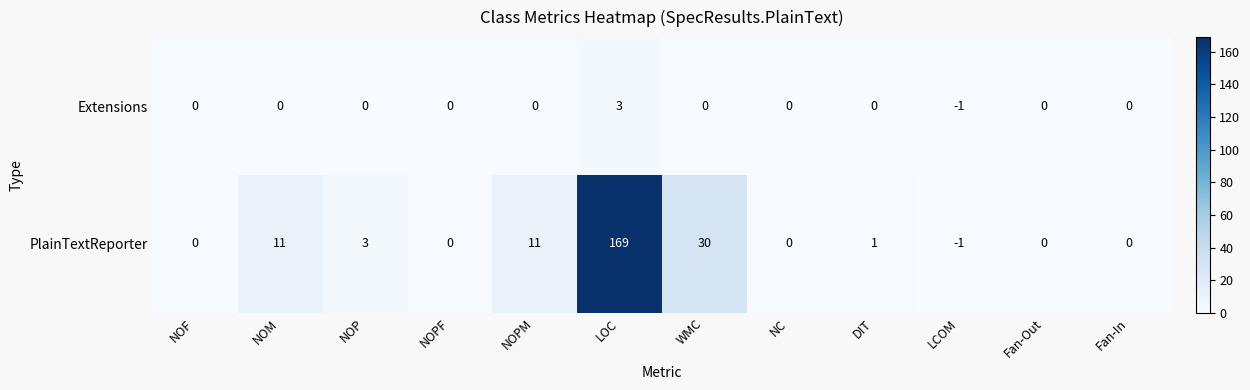

Reading left to right, extract all data points from this chart.

Extensions: 0	0	0	0	0	3	0	0	0	-1	0	0
PlainTextReporter: 0	11	3	0	11	169	30	0	1	-1	0	0